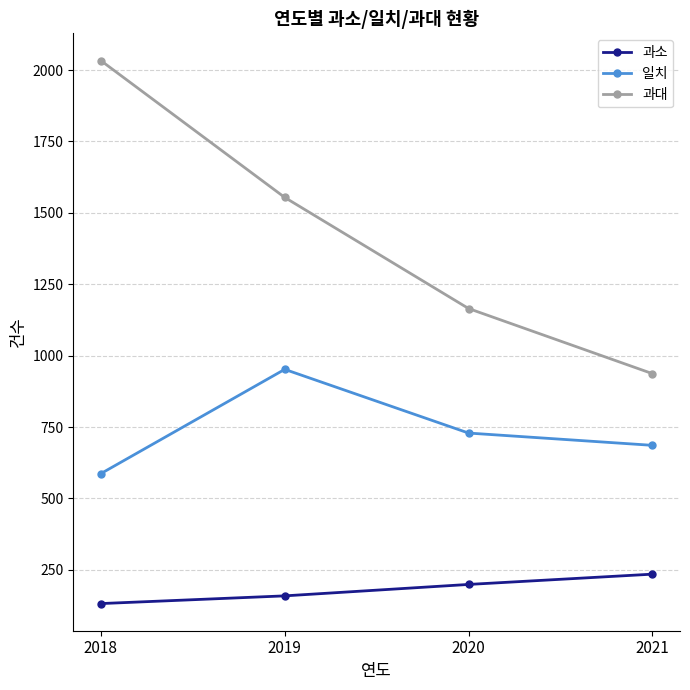

At 2018, list the series in order from largest to smallest.

과대, 일치, 과소